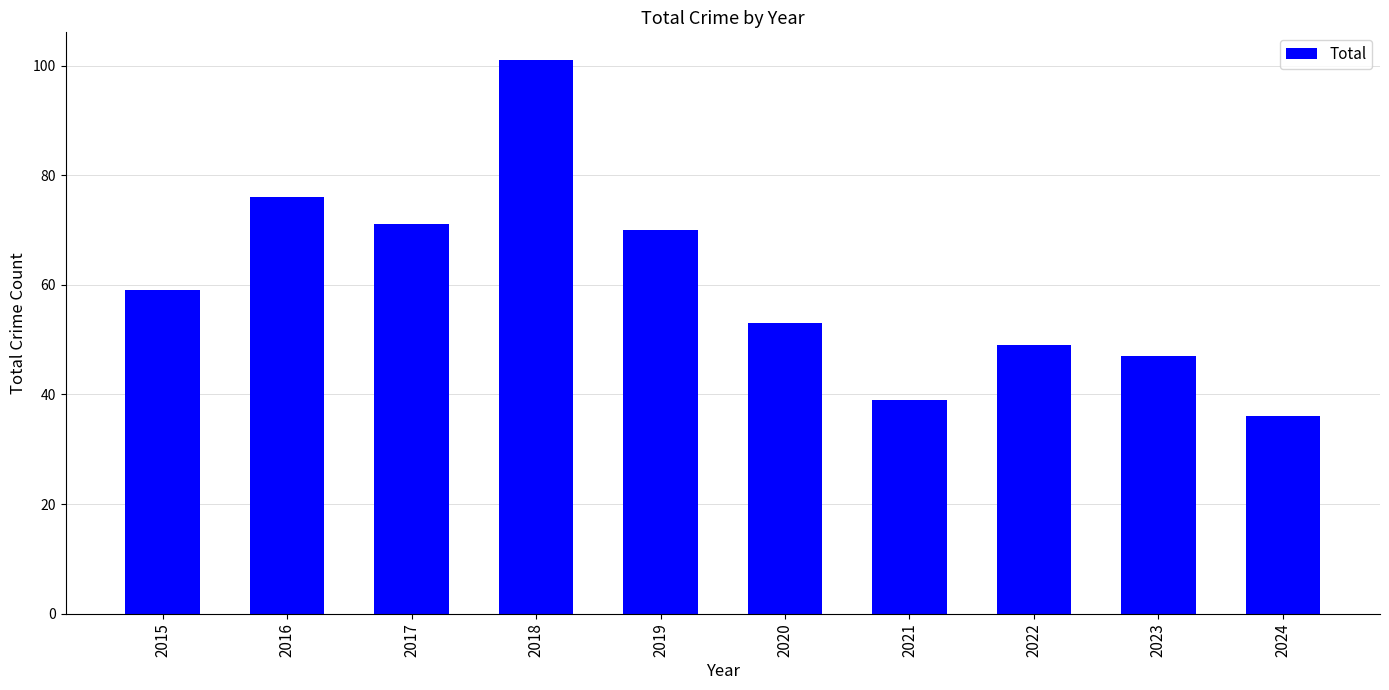

How many values are below 59?

5